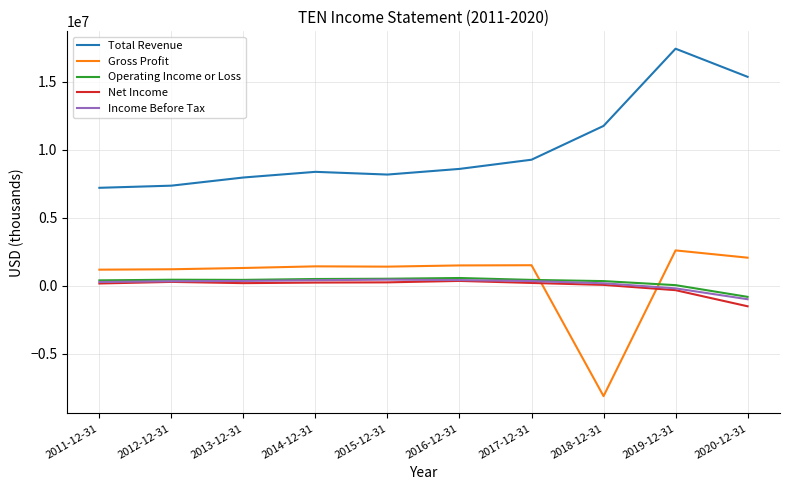

Between 2011-12-31 and 2018-12-31, which series saw the biggest shift?

Gross Profit